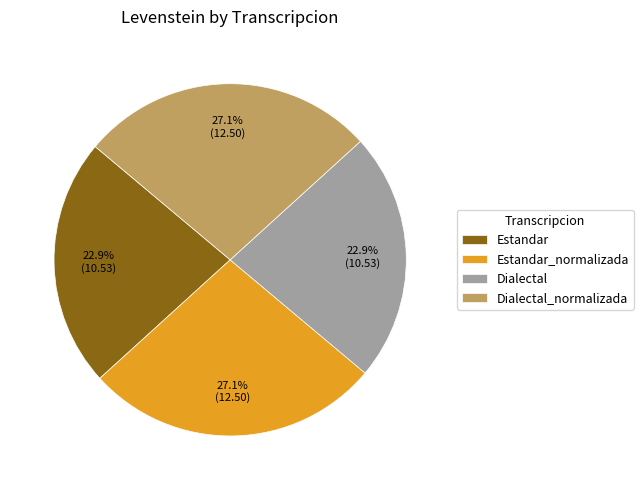

Does any single category account for the majority?

No